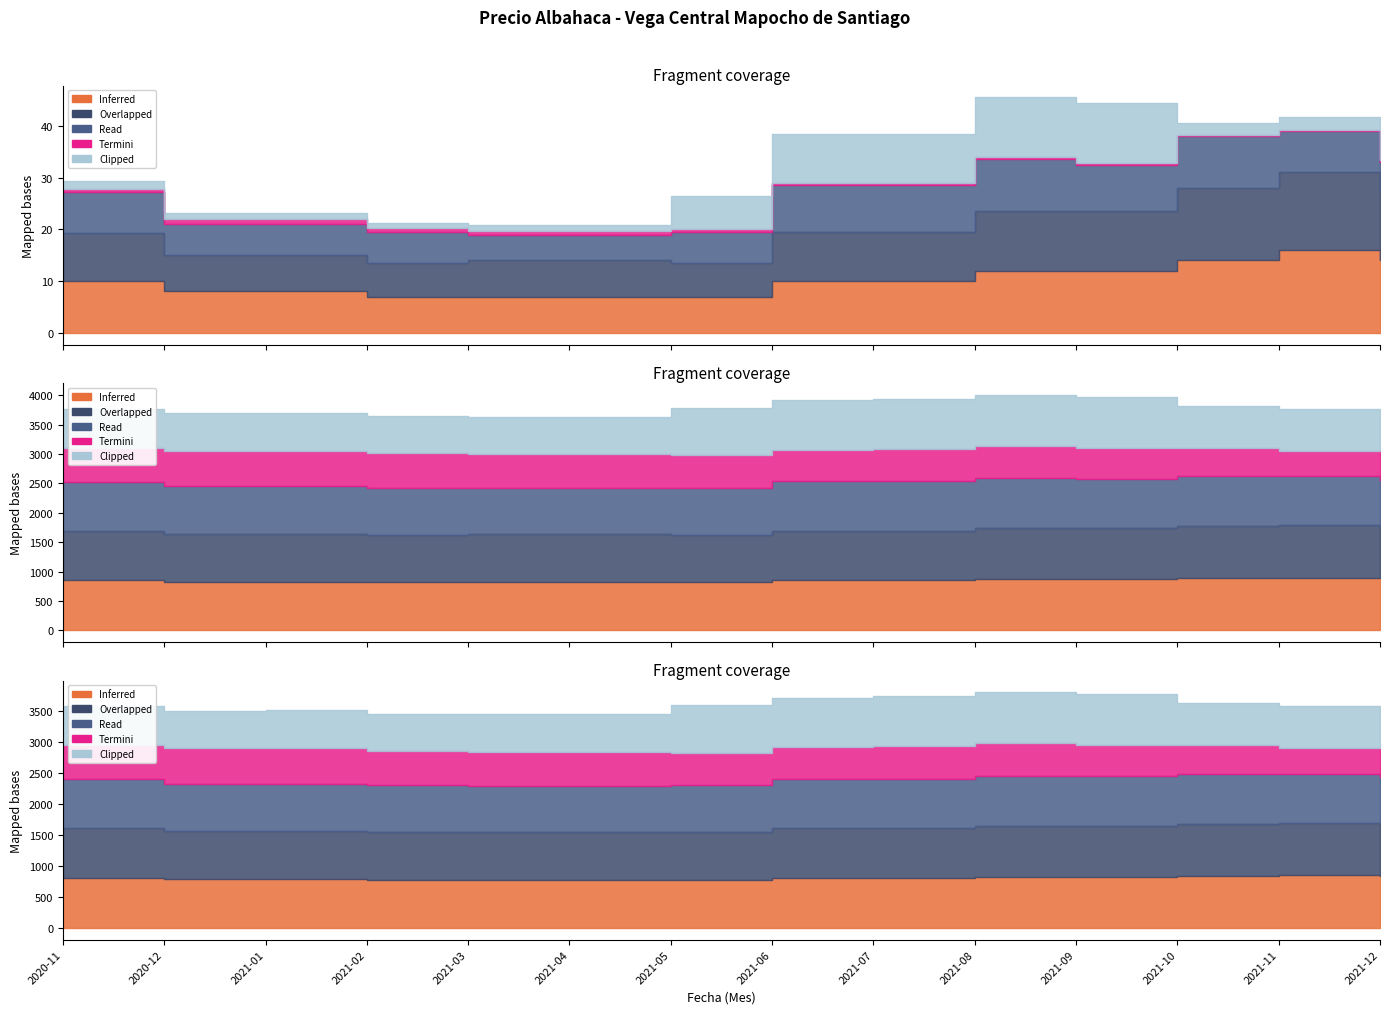

Which series changed the most between 0 and 11?

Overlapped (Precio promedio)